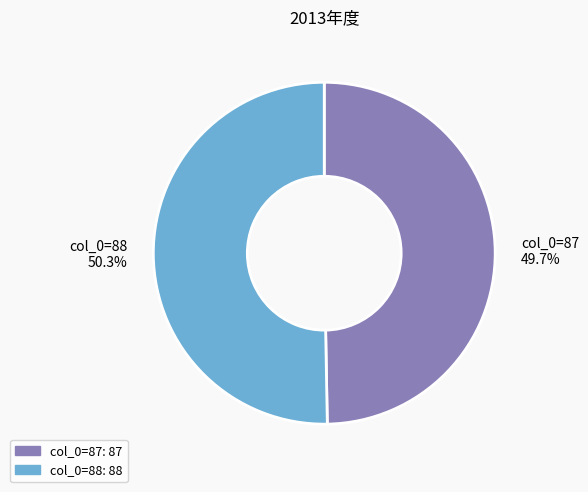

Between col_0=88 and col_0=87, which is larger?

col_0=88